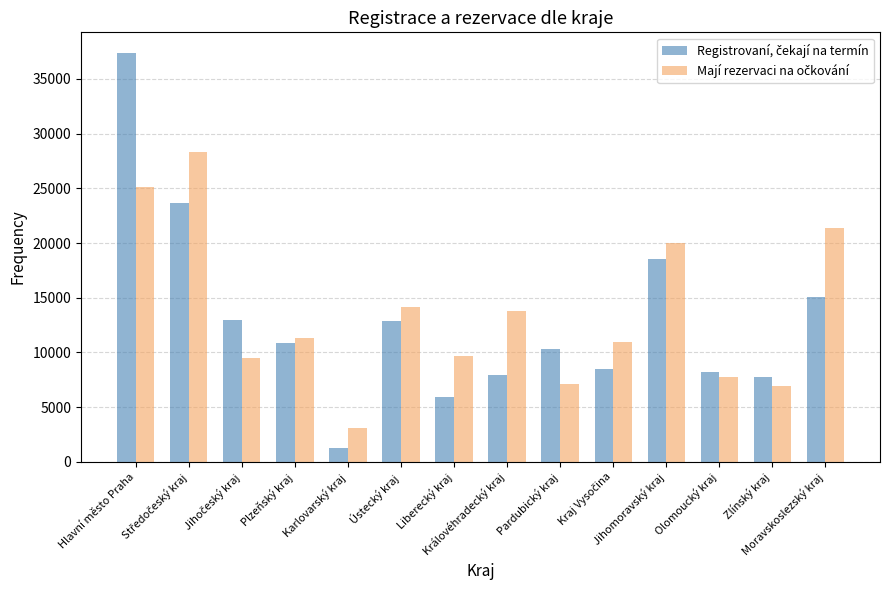

How many bars are there in total?

28